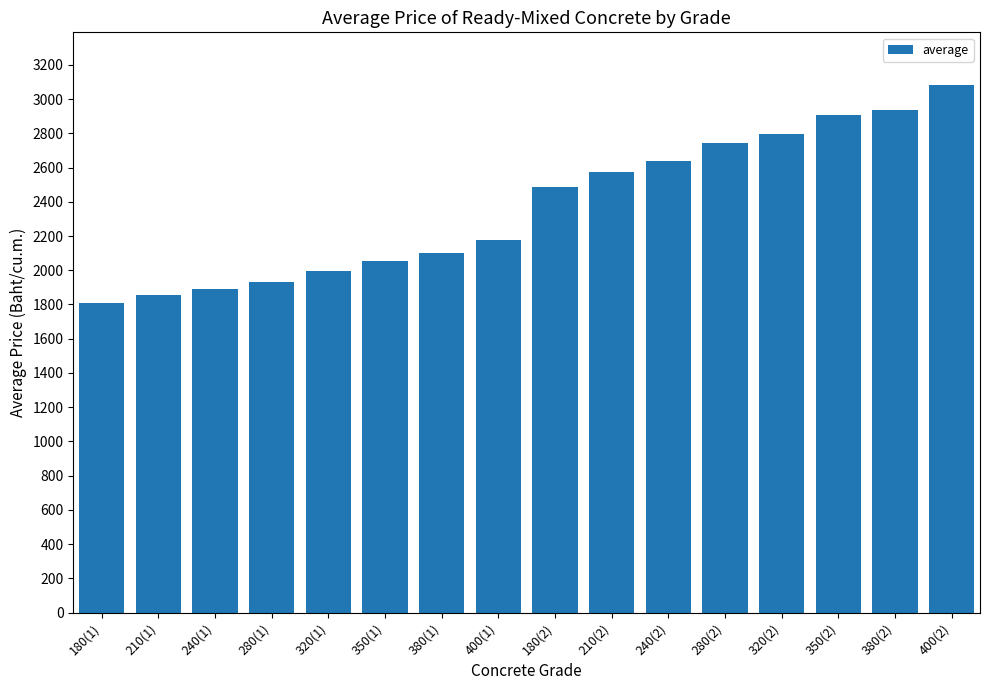

How many bars are there in total?

16